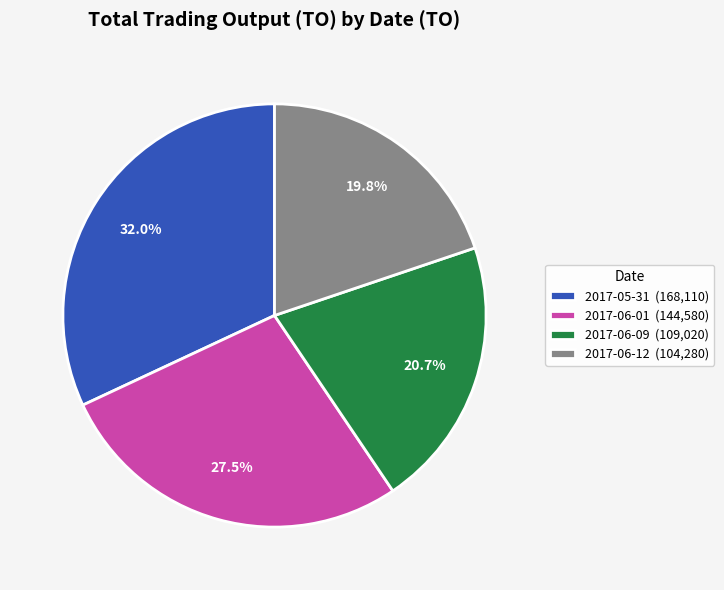

Rank the categories by value from highest to lowest.

2017-05-31, 2017-06-01, 2017-06-09, 2017-06-12